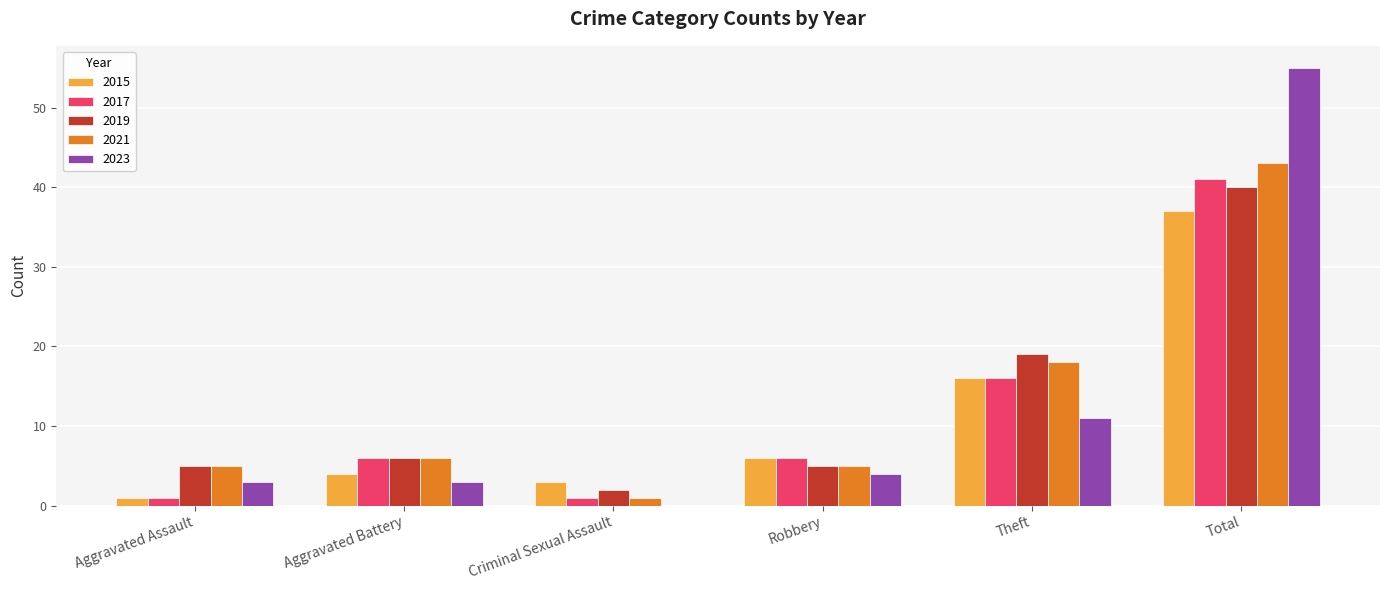

Between Theft and Total, which series saw the biggest shift?

2023